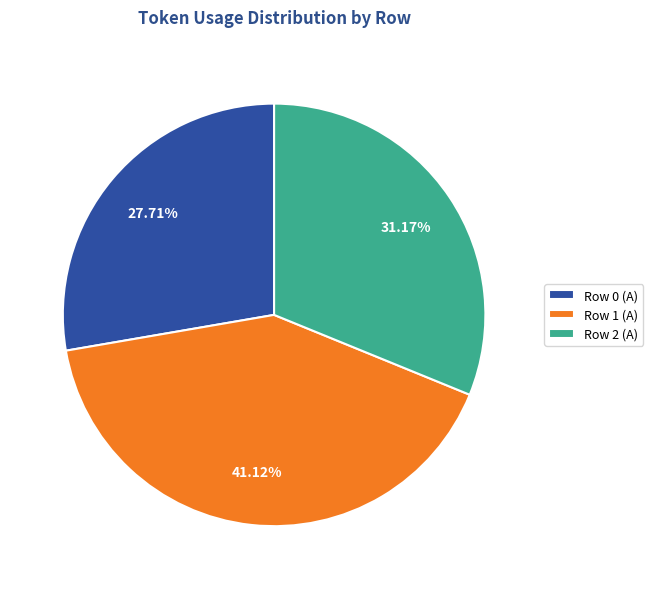

Is it true that Row 2 (A) is 43% of the pie?

False